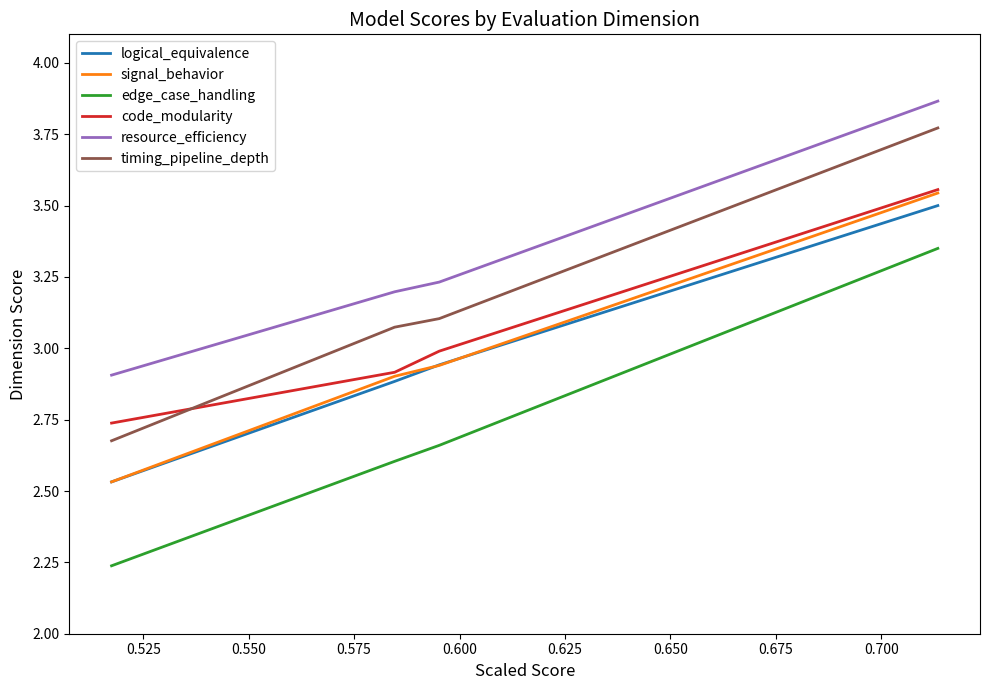

True or false: edge_case_handling and resource_efficiency intersect in this chart.

False